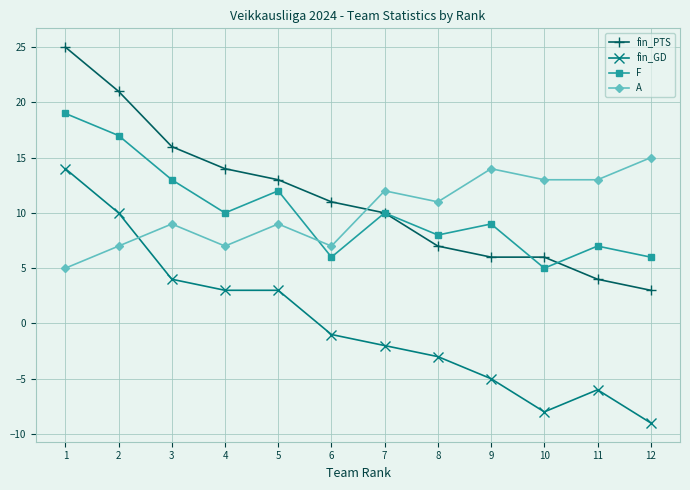

True or false: fin_PTS has more than 2 points higher than both neighbors.

False